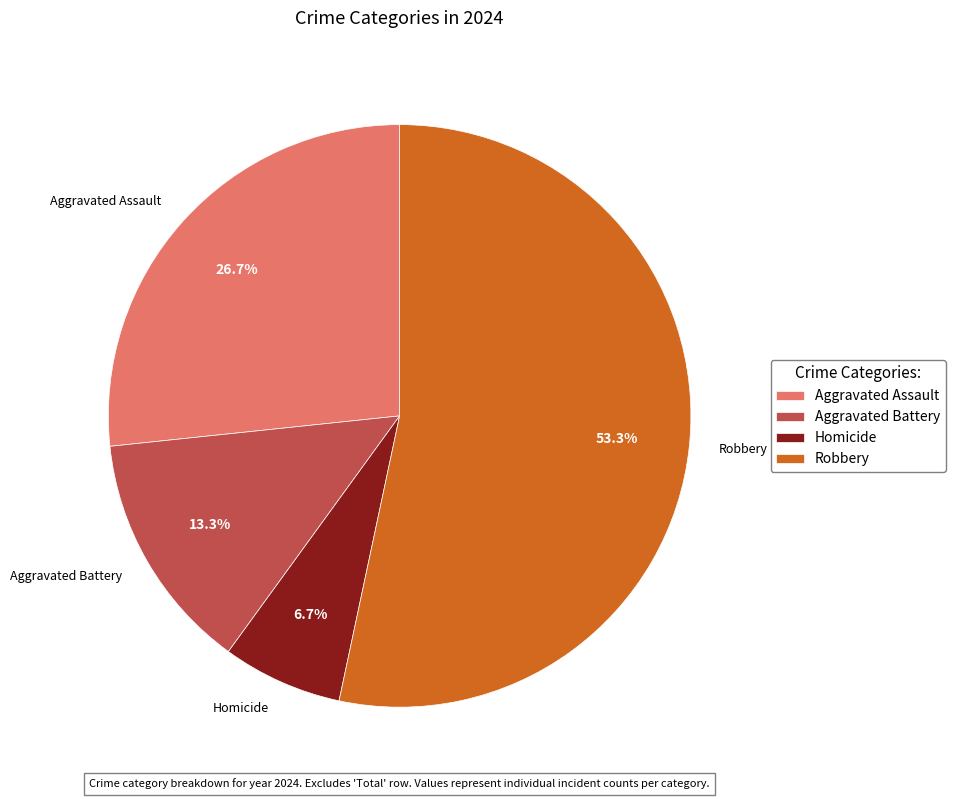

What is the largest slice in the pie chart?

Robbery